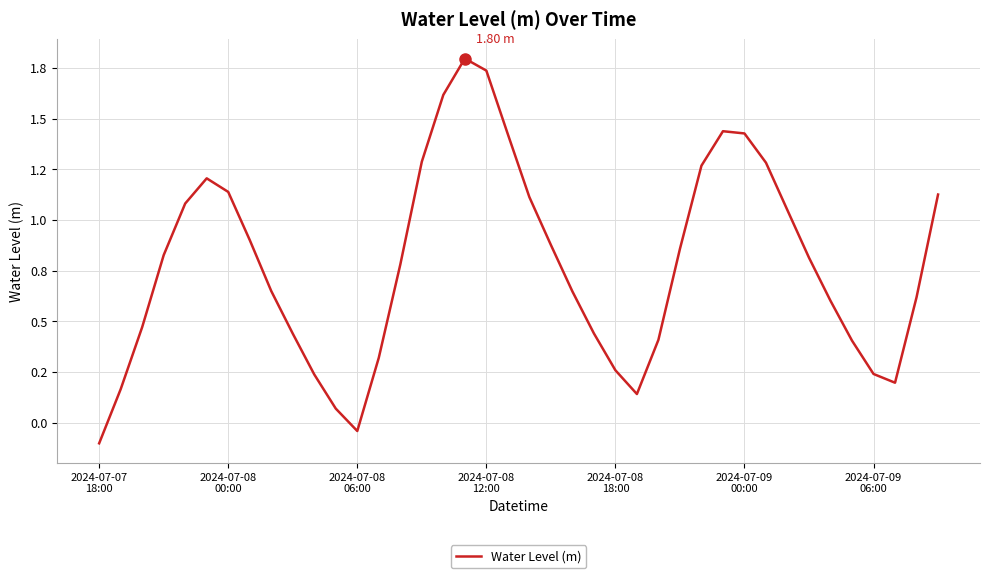

Does the chart have visible grid lines?

Yes